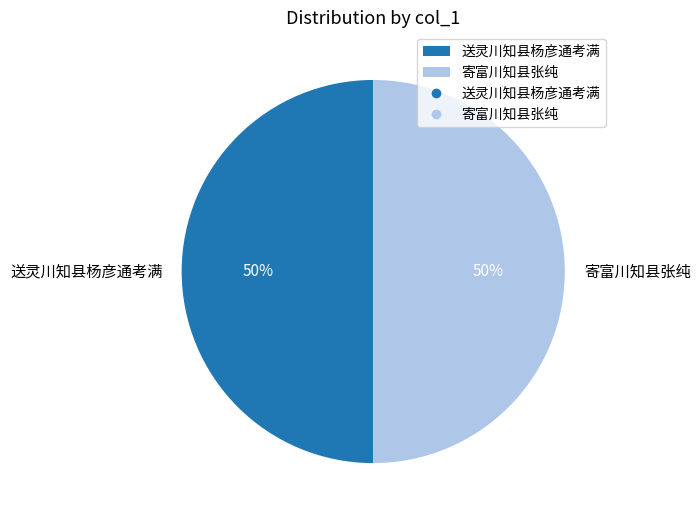

What is the ratio of the value at 送灵川知县杨彦通考满 to the value at 寄富川知县张纯?

1.0